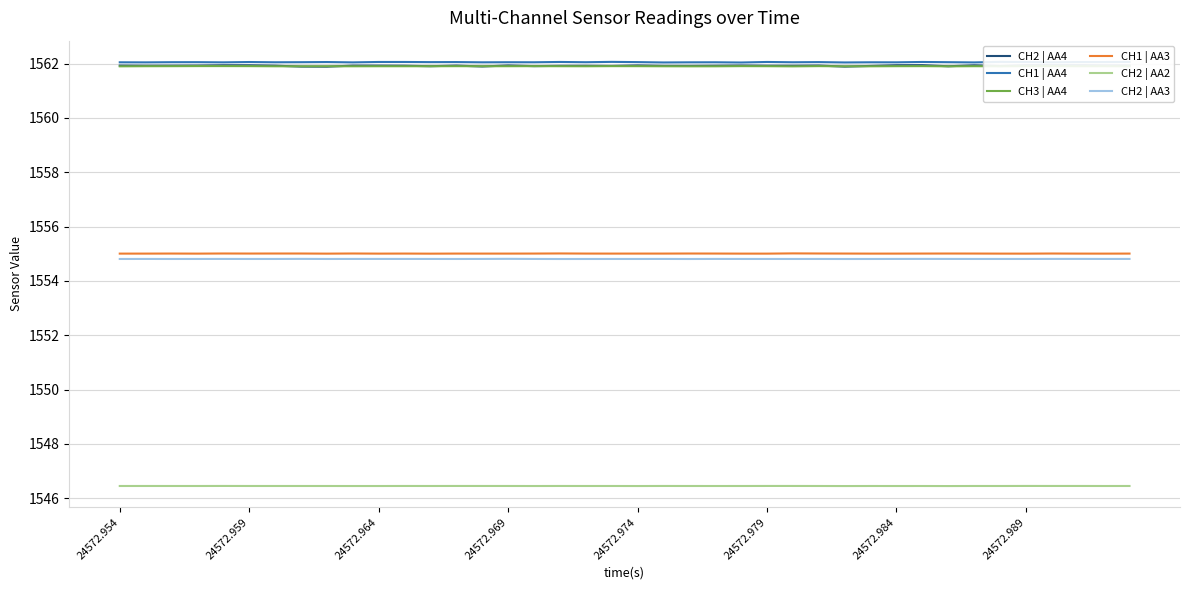

True or false: CH2 | AA3 has more than 1 interior local peaks.

True